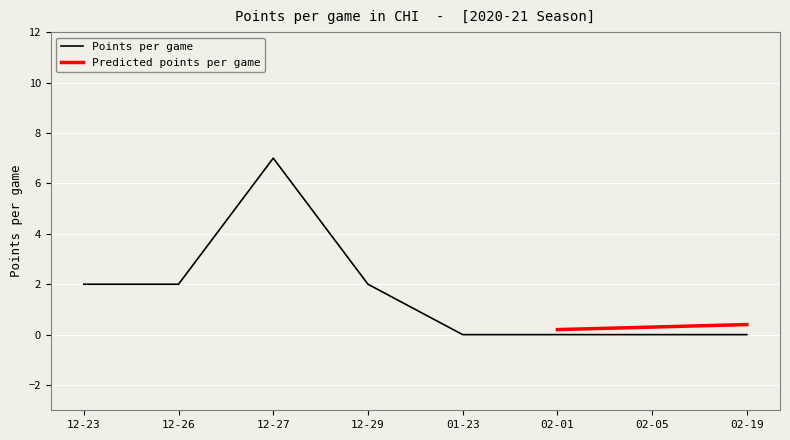

The Points per game series shows 0 at 02-05. True or false?

True